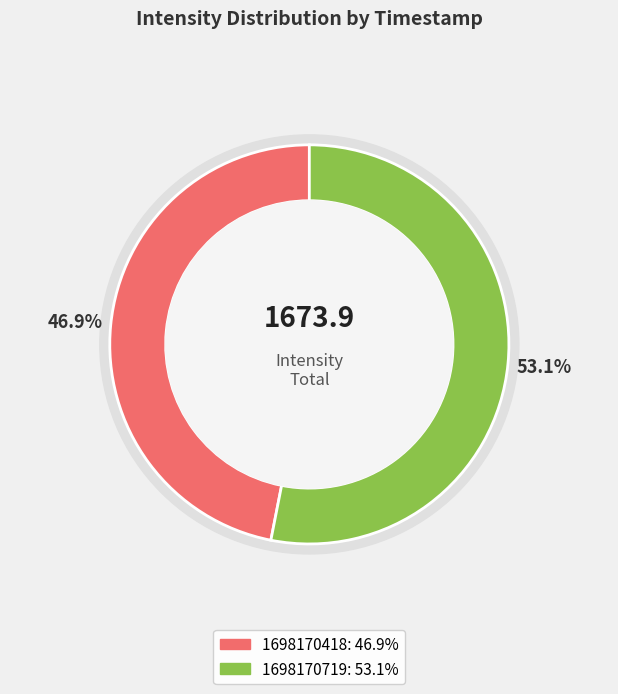

Is it true that 1698170418 is 47% of the pie?

True